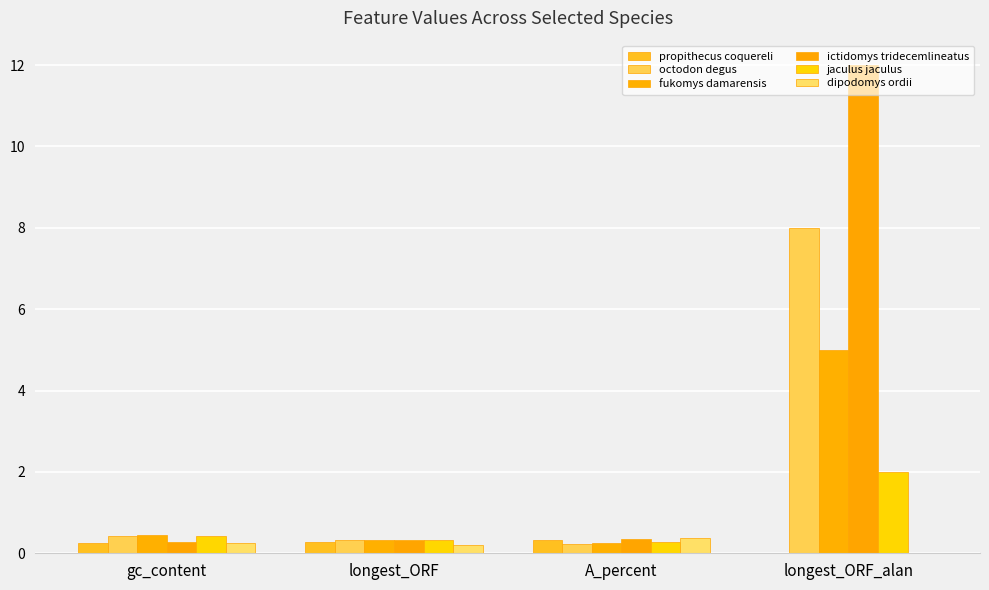

Count the number of categories in the chart.

4